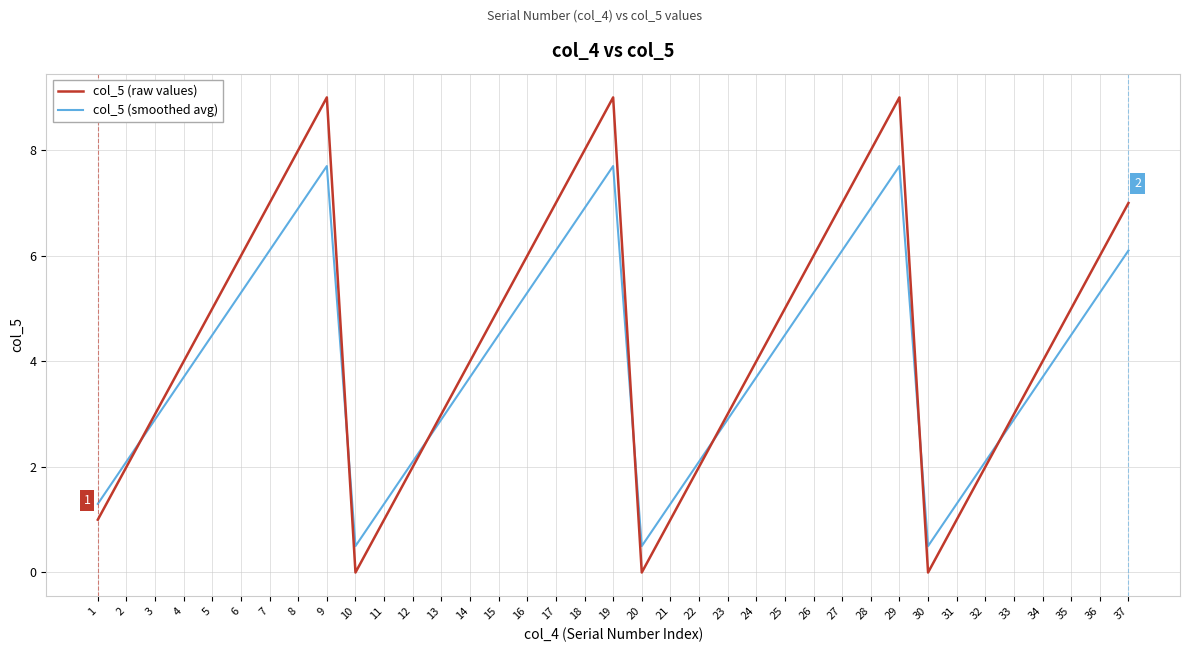

Where does the col_5 (smoothed avg) series first go above 3?

4